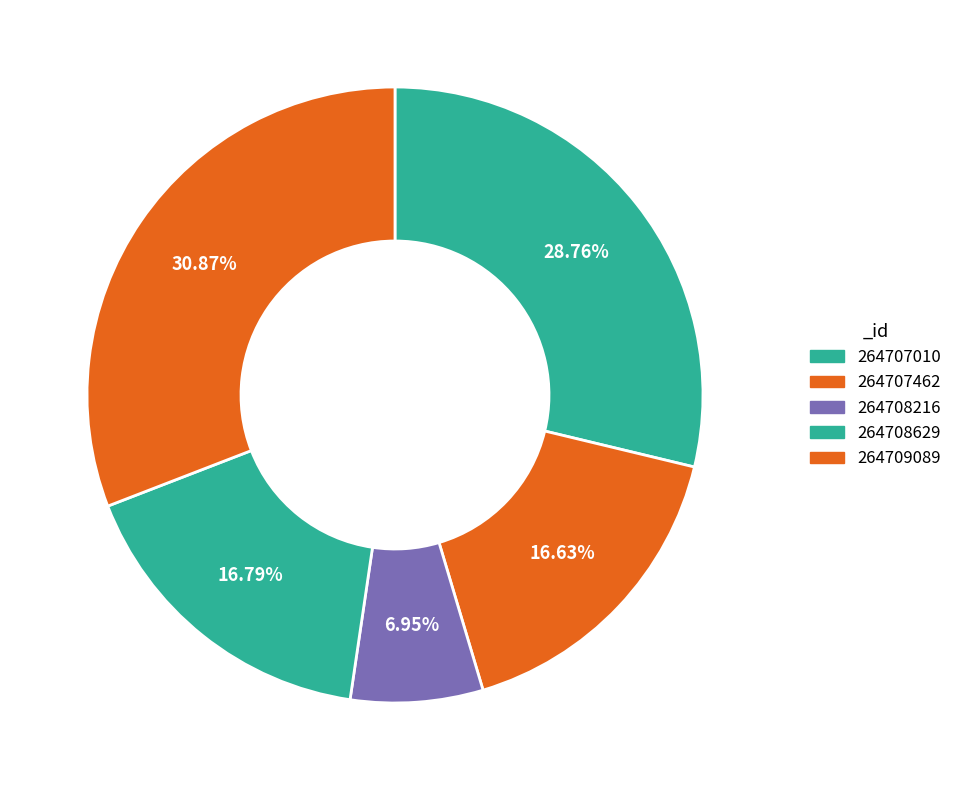

Rank the categories by value from highest to lowest.

264709089, 264707010, 264708629, 264707462, 264708216